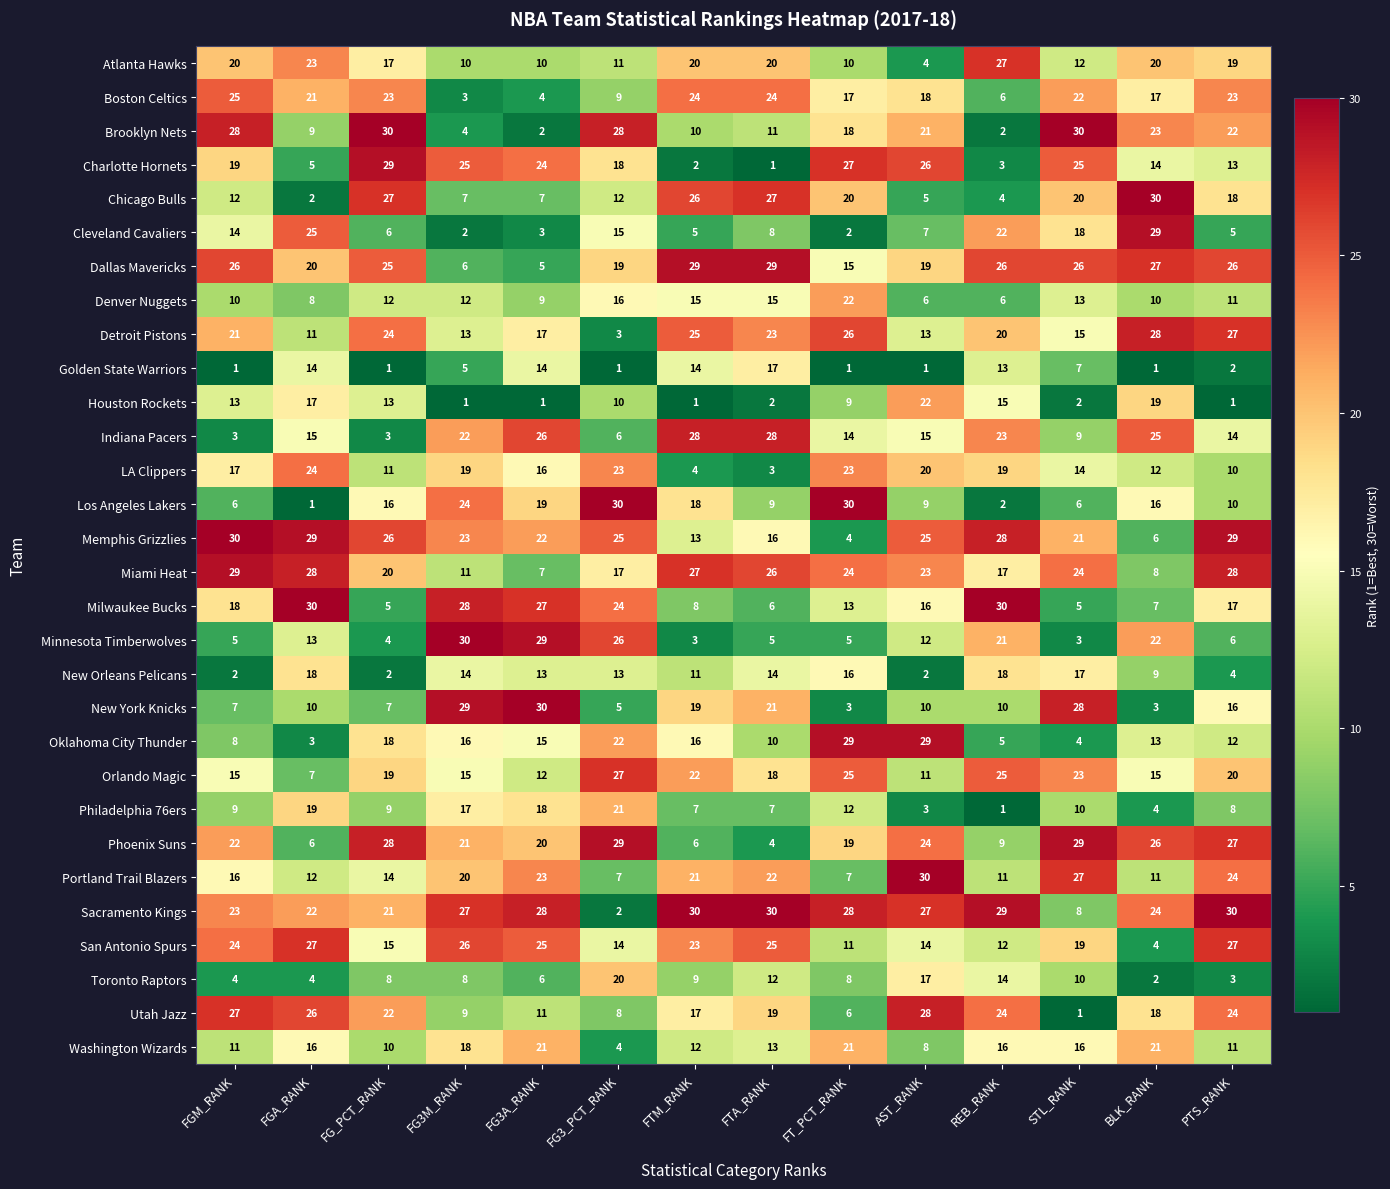

How many data points does each series have?

14